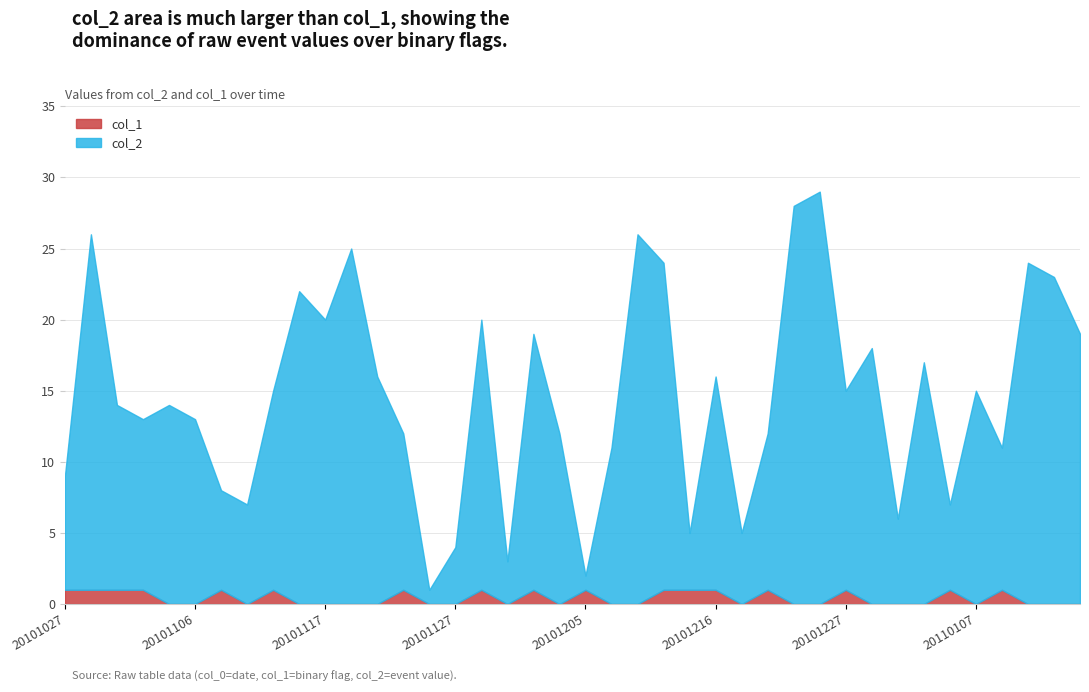

List the series in order of their overall mean, lowest first.

col_1, col_2